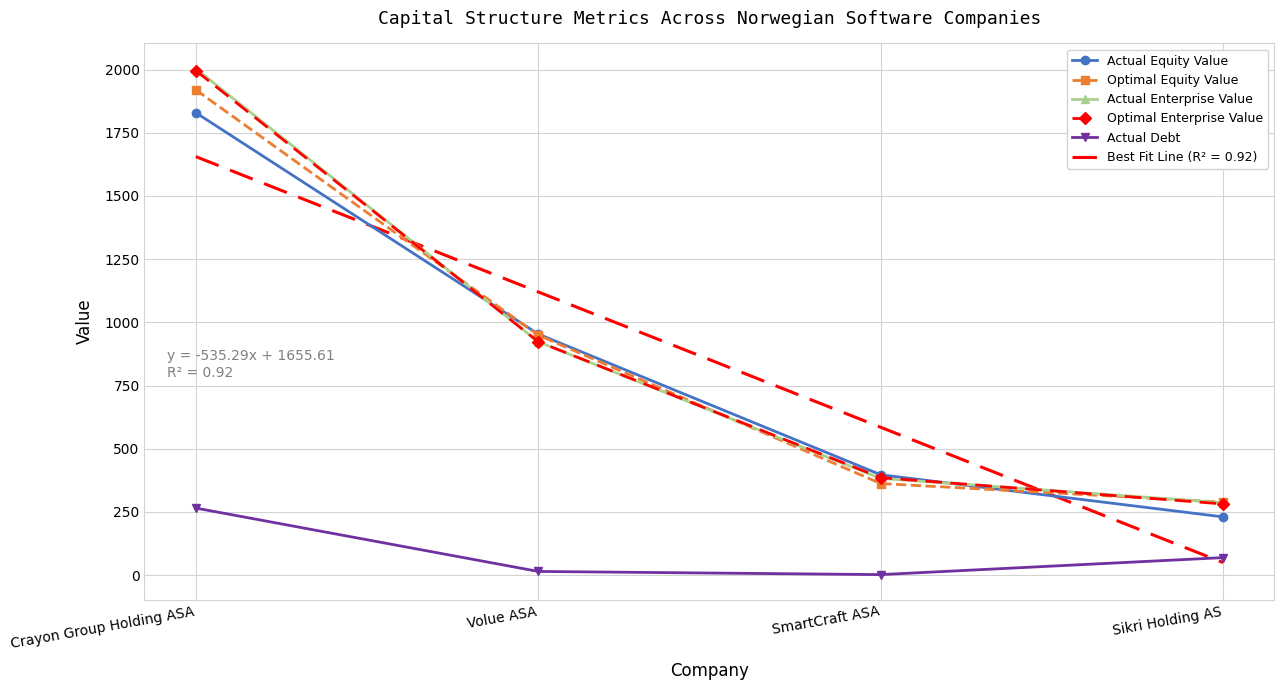

How many distinct data groups are displayed?

5